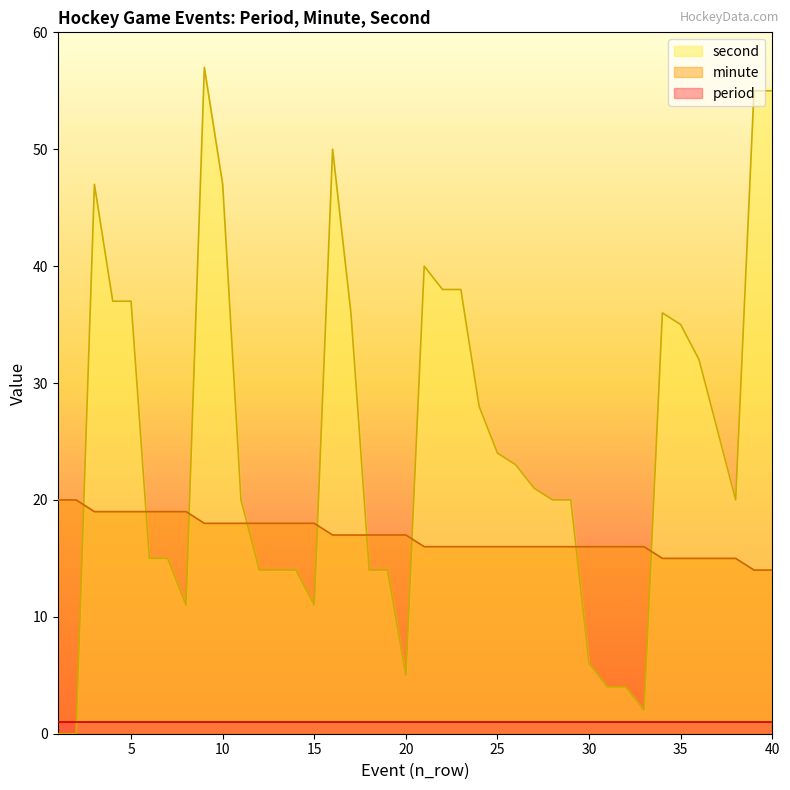

Between which two adjacent categories do second and minute first intersect?

2 and 3